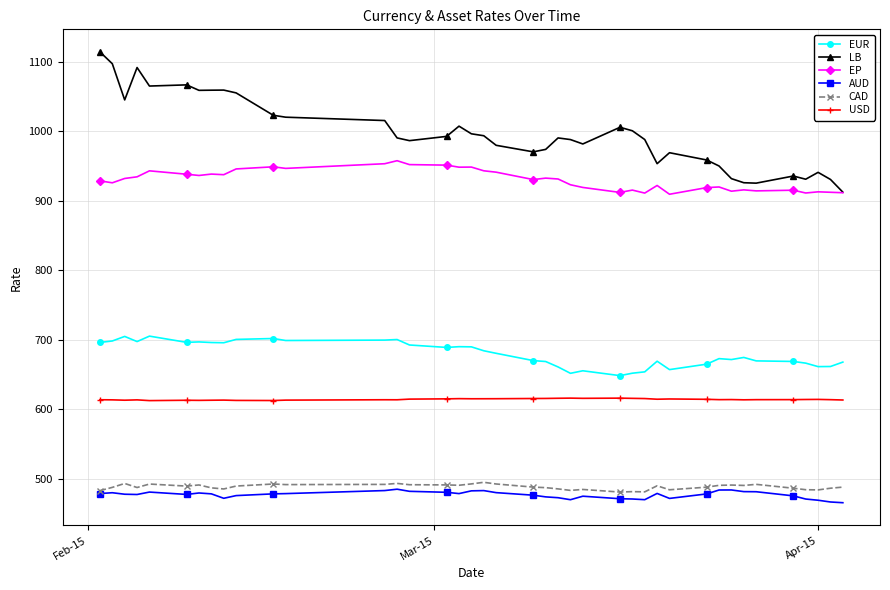

What is the value of the AUD point at the 10th from the left?

476.0